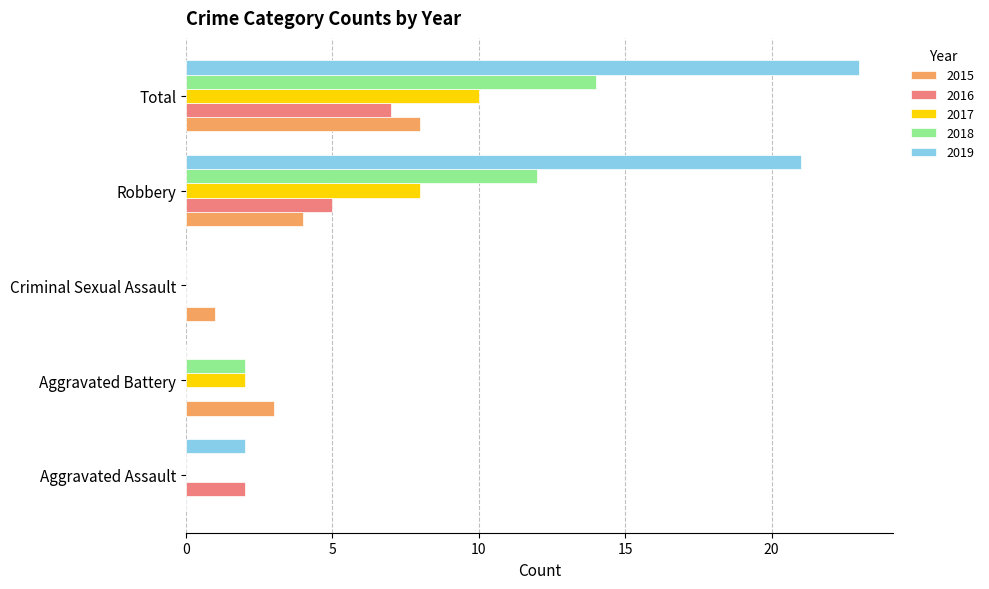

Is it true that 2016 equals 0 at Criminal Sexual Assault?

True